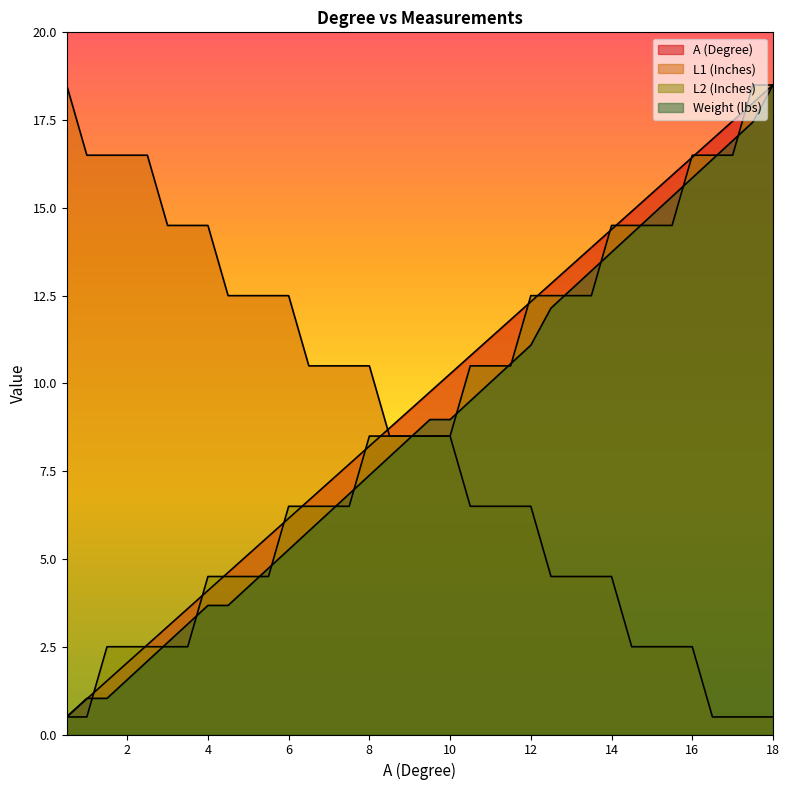

What is the difference between the maximum and minimum values in the Weight (lbs) series?

18.0